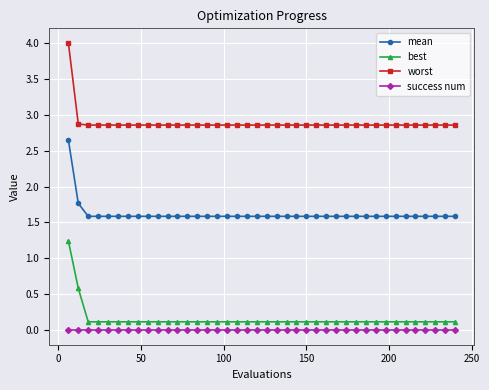

What is the greatest value displayed?

4.0